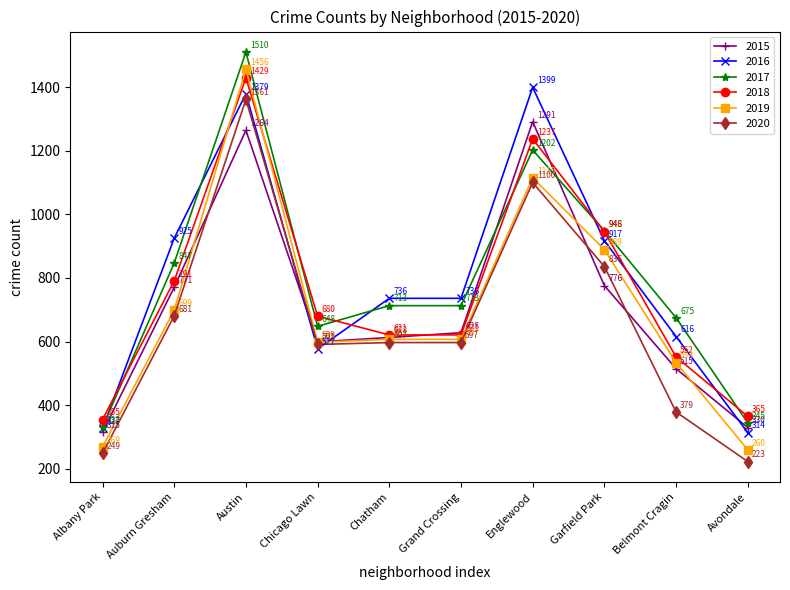

True or false: 2017 has a value of 332 at Albany Park.

True